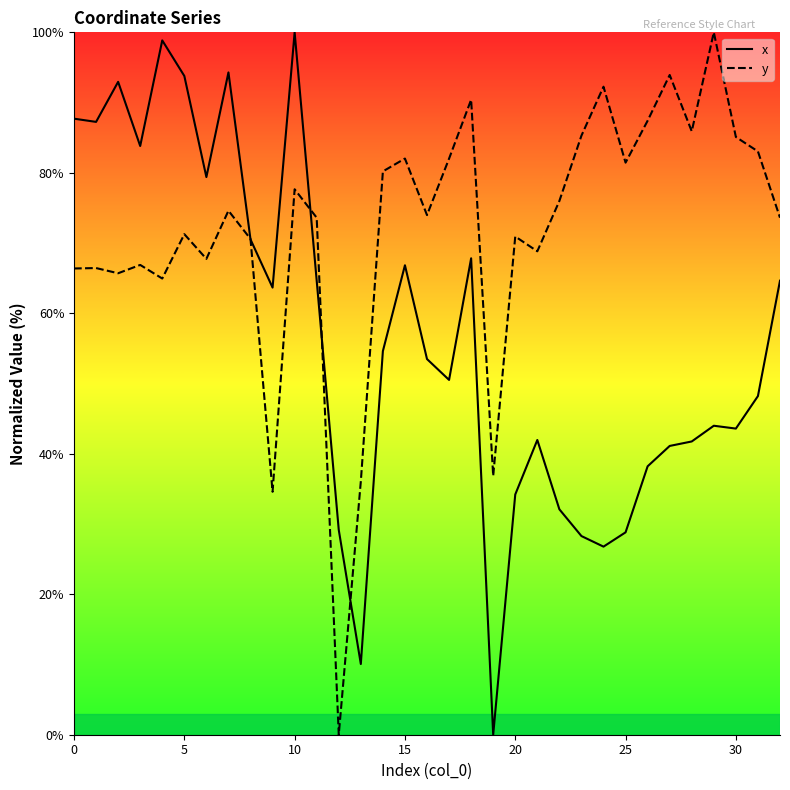

Which series has the largest range (max minus min)?

x